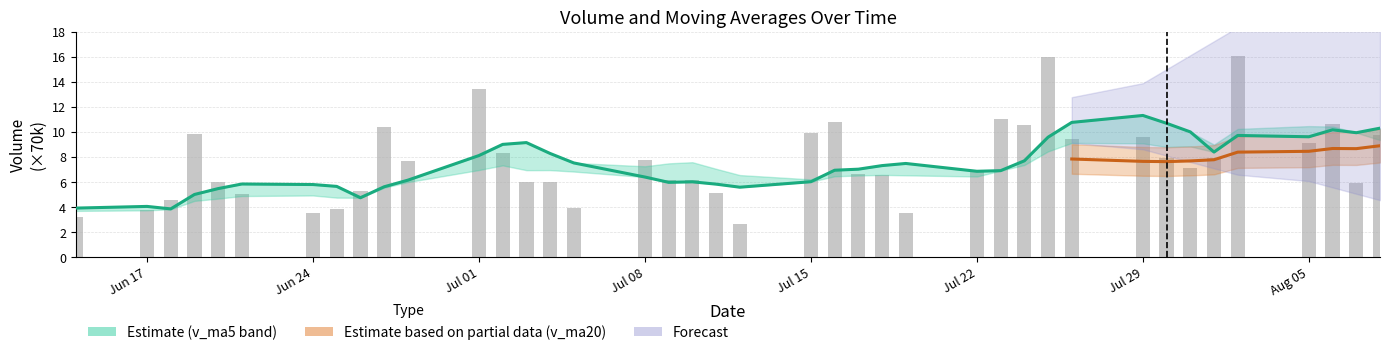

Does the chart contain stacked bars?

No